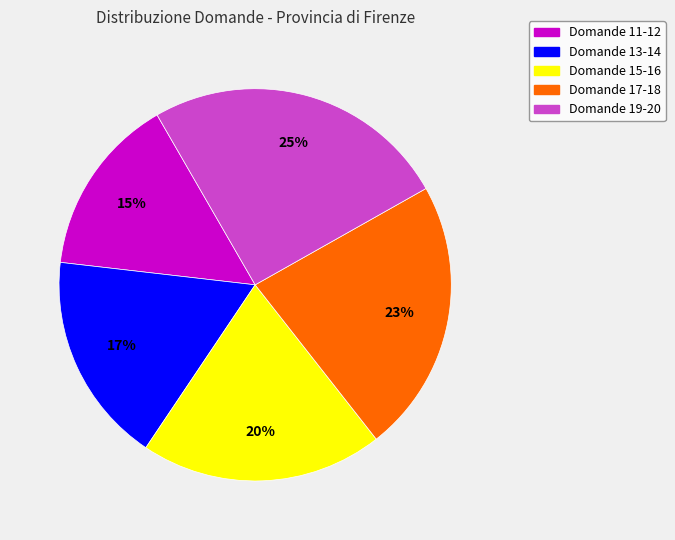

To the nearest percent, what is the average slice percentage?

20%